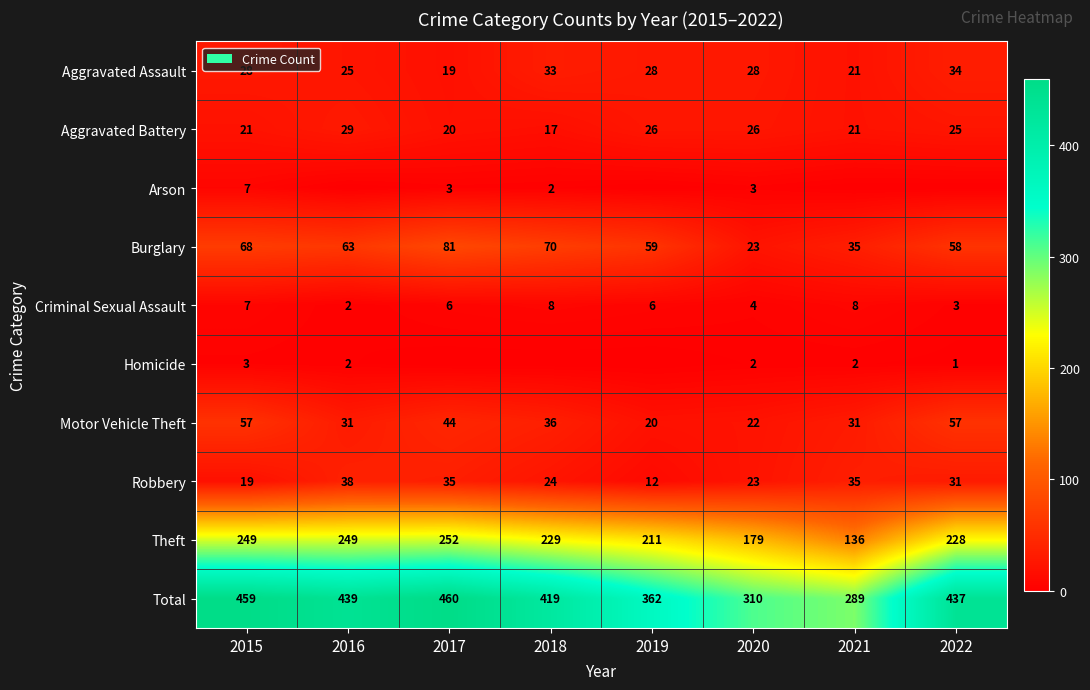

Rank the categories by Burglary value from lowest to highest.

2020, 2021, 2022, 2019, 2016, 2015, 2018, 2017